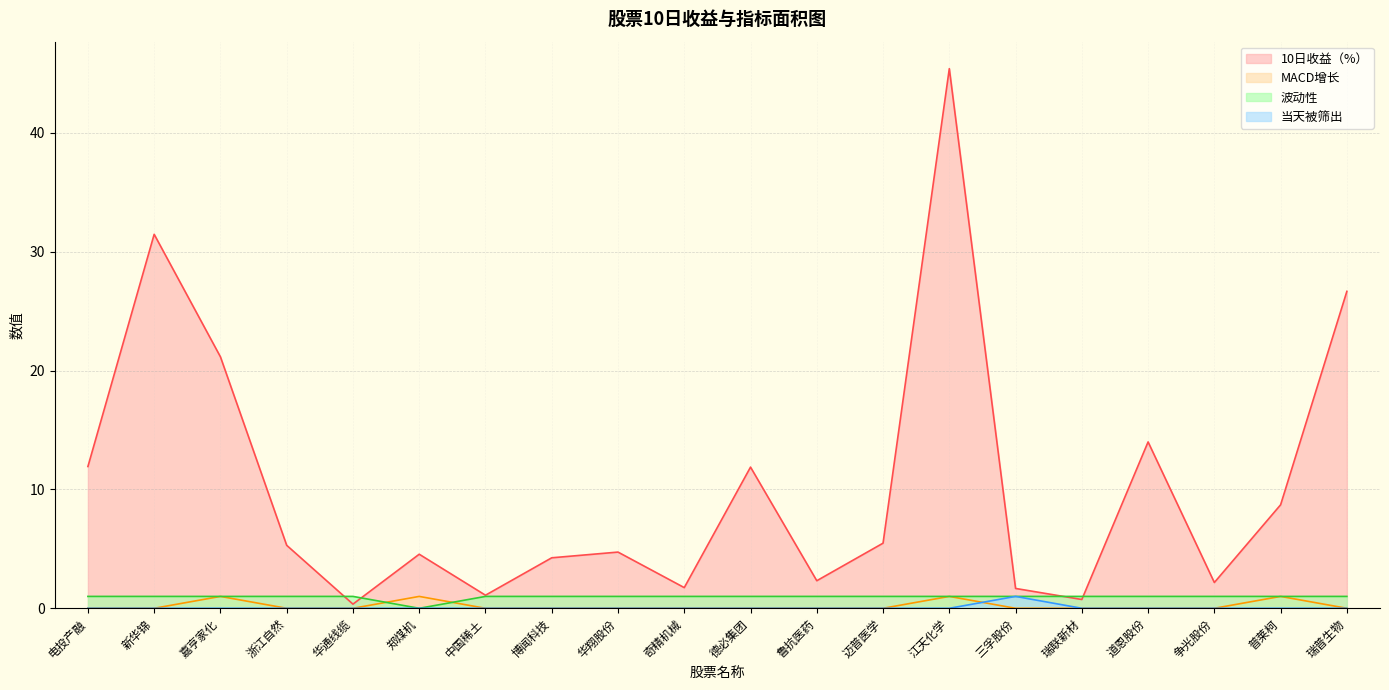

What position from the right is 瑞普生物?

1